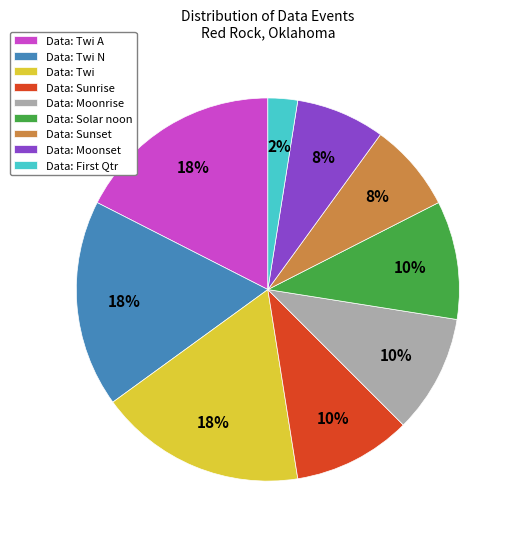

How many segments does this pie chart have?

9